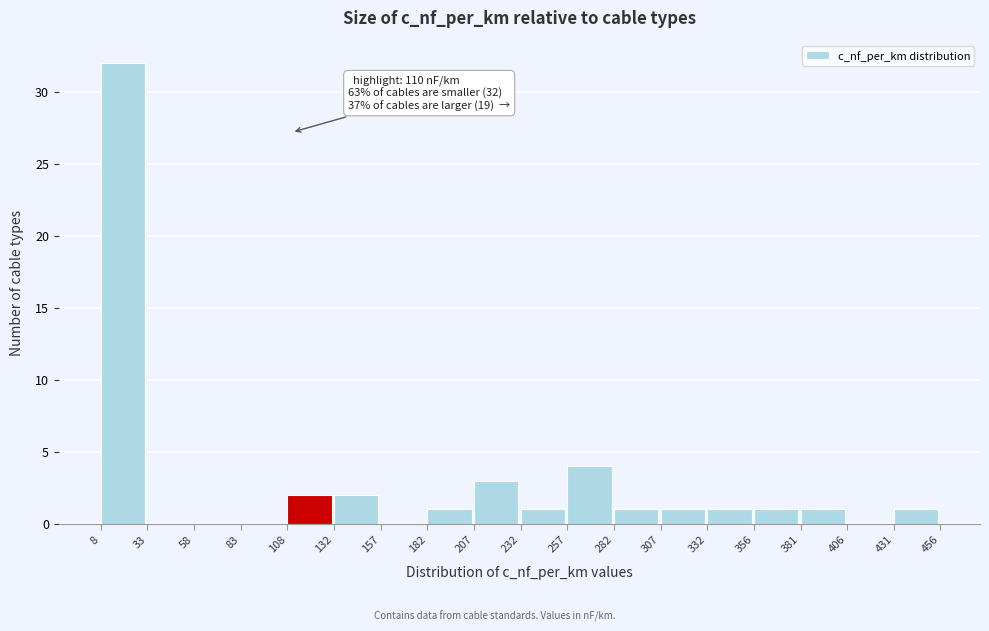

Which range on the x-axis has the tallest bar?

8 to 33